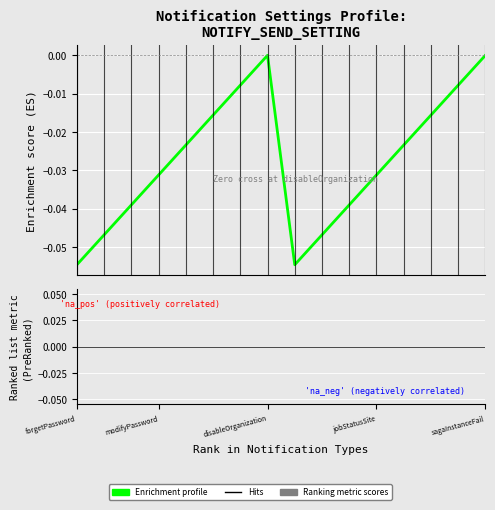

True or false: IS_MANUAL_RETRY has a value of 0 at forgetPassword.

False